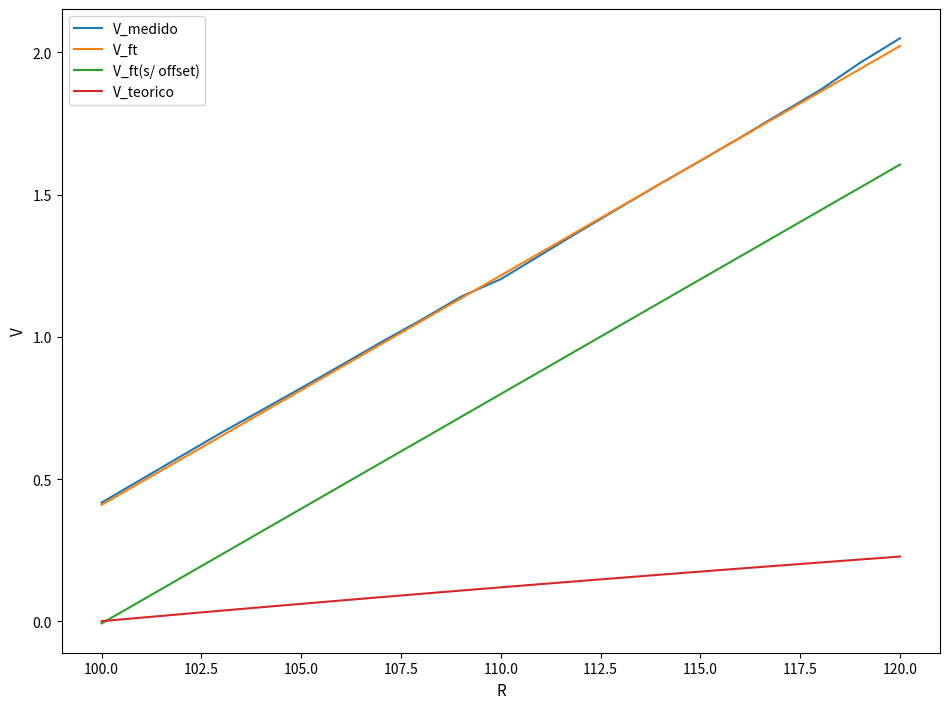

True or false: V_ft(s/ offset) and V_ft cross at least once.

False